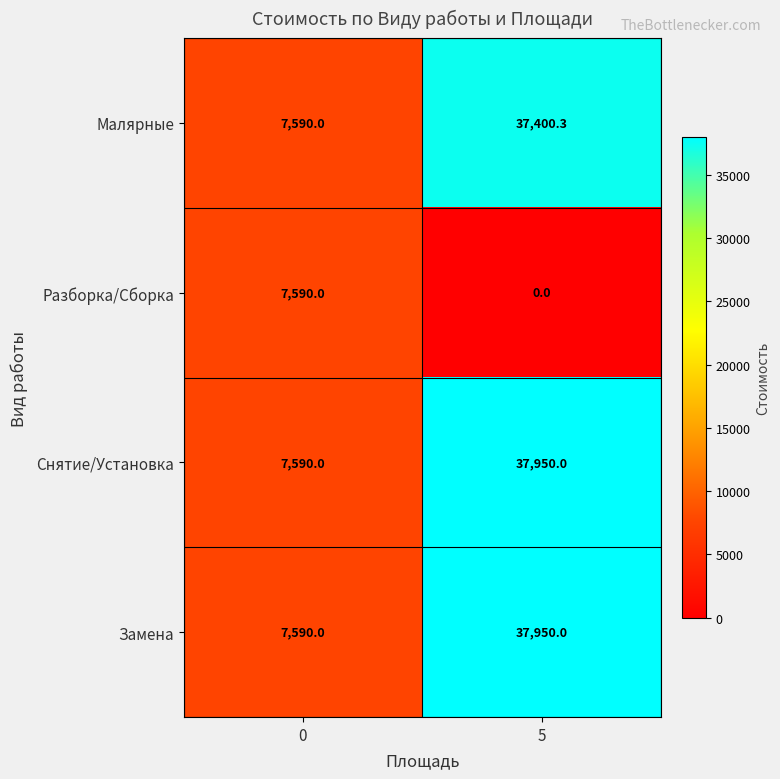

What value does the Разборка/Сборка series have at 0?

7590.0